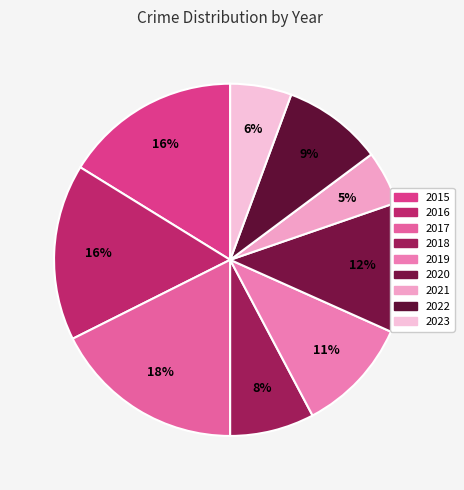

How many slices are in this pie chart?

9